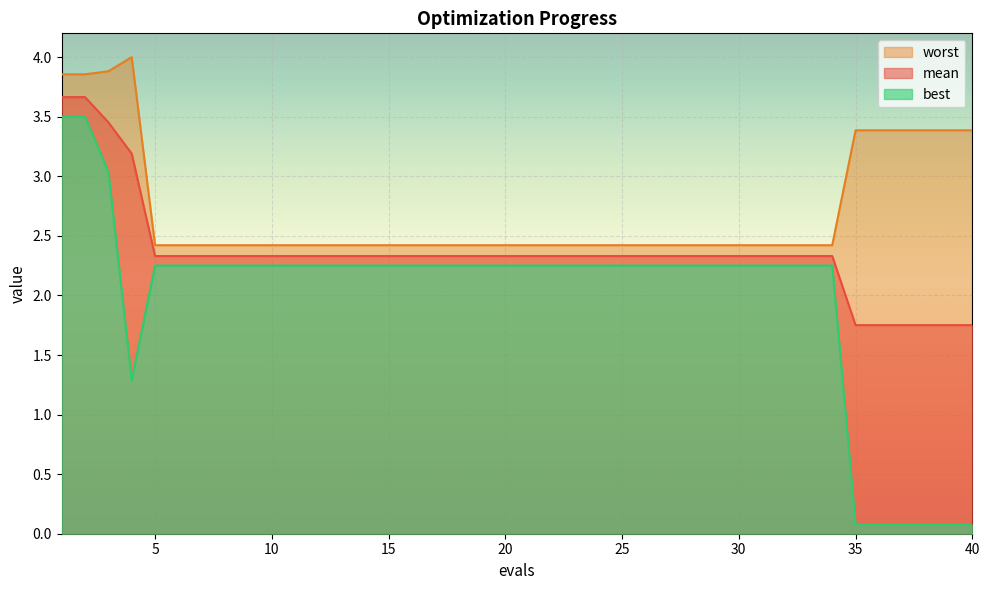

At 35, list the series in order from smallest to largest.

best, mean, worst